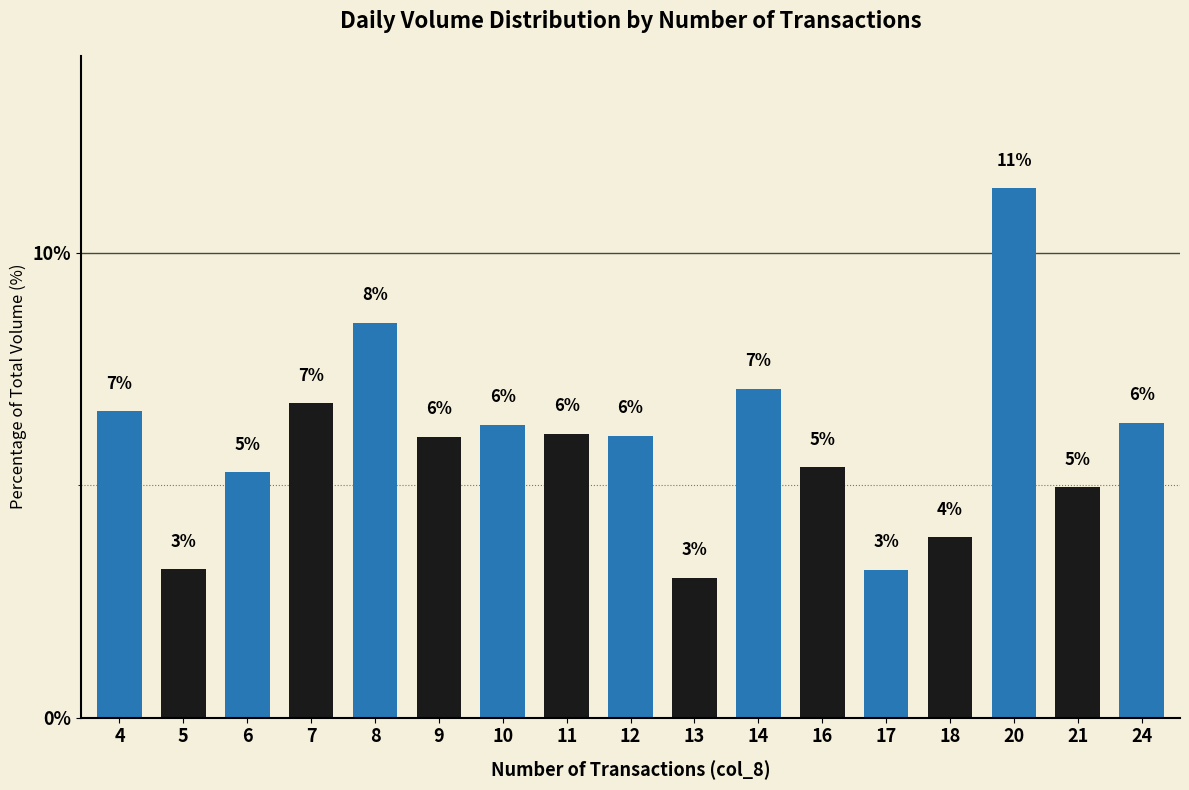

At which label does the data first exceed 6?

4